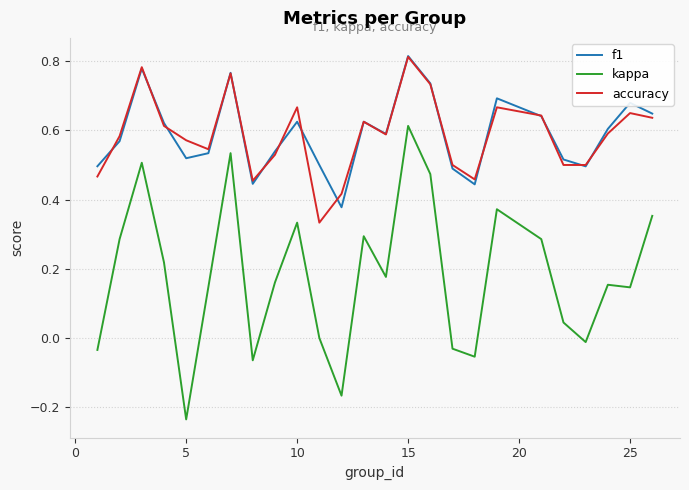

True or false: accuracy and kappa intersect in this chart.

False